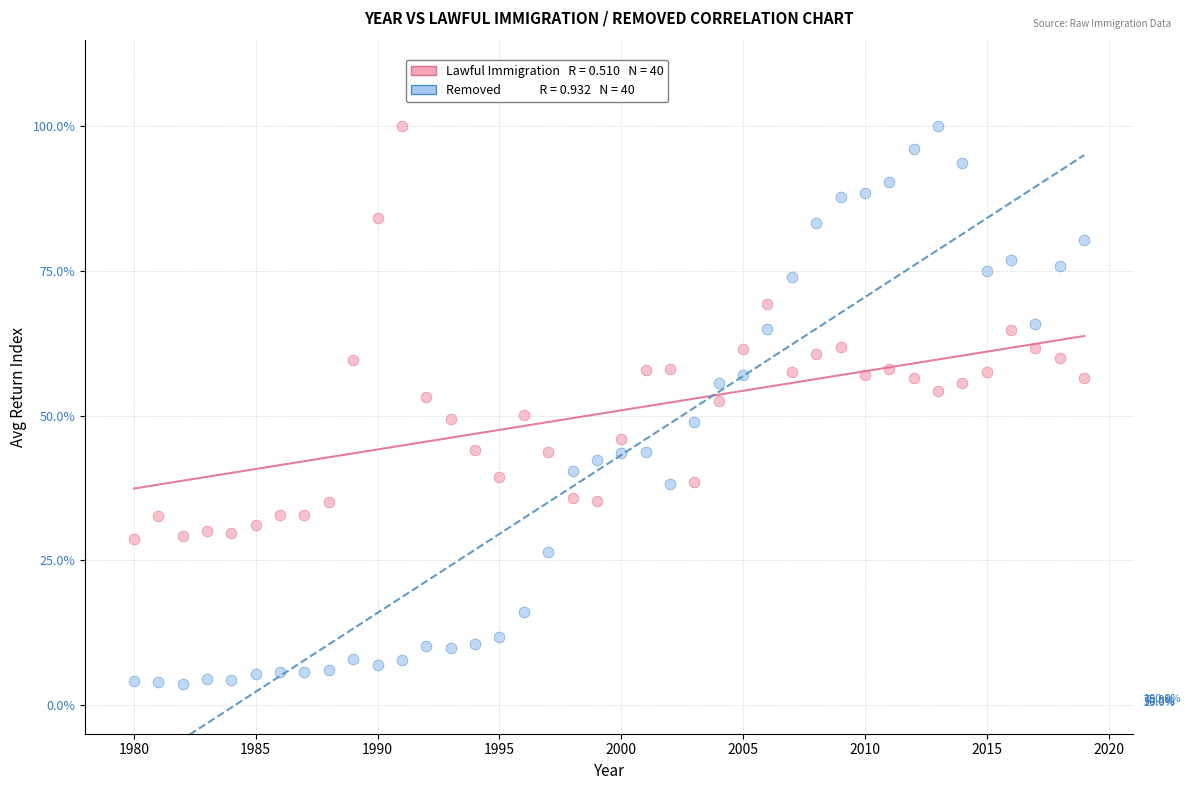

Across all data points, what is the range of X values (max minus min)?

39.0